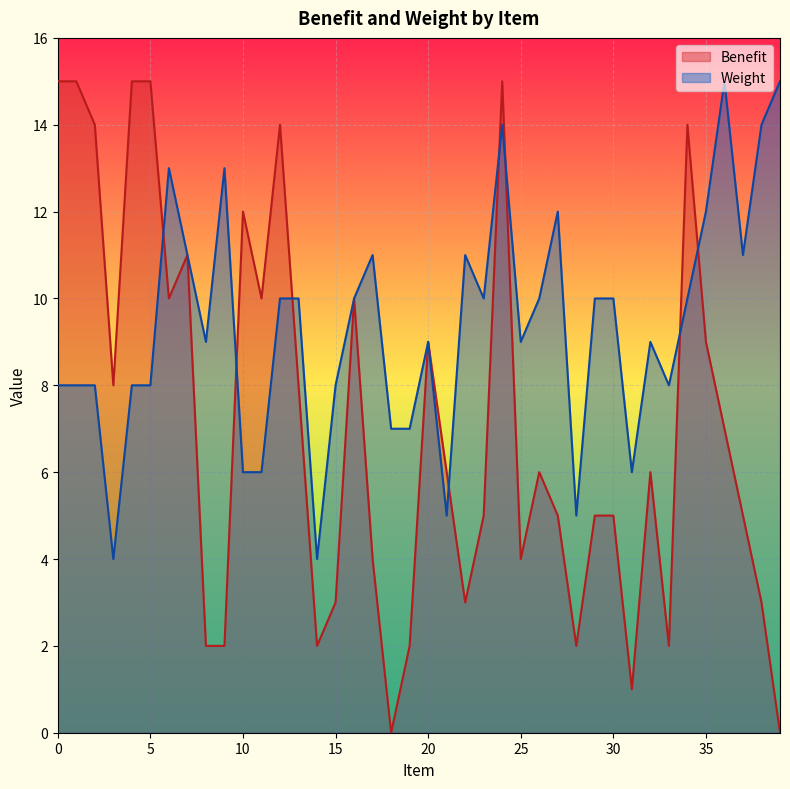

List the series in order of their overall mean, lowest first.

Benefit, Weight